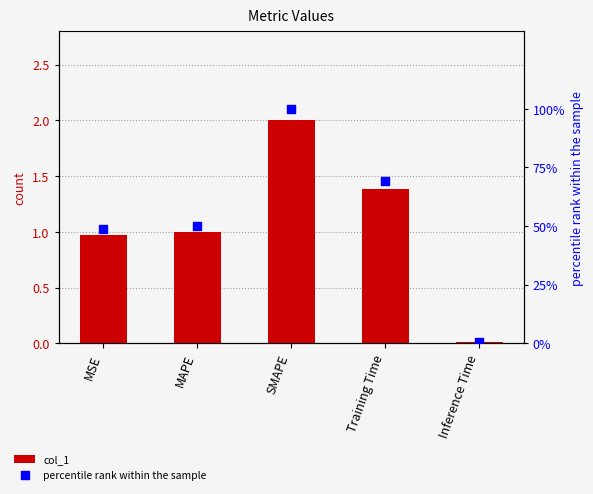

Which series has the largest total across all categories?

percentile rank within the sample